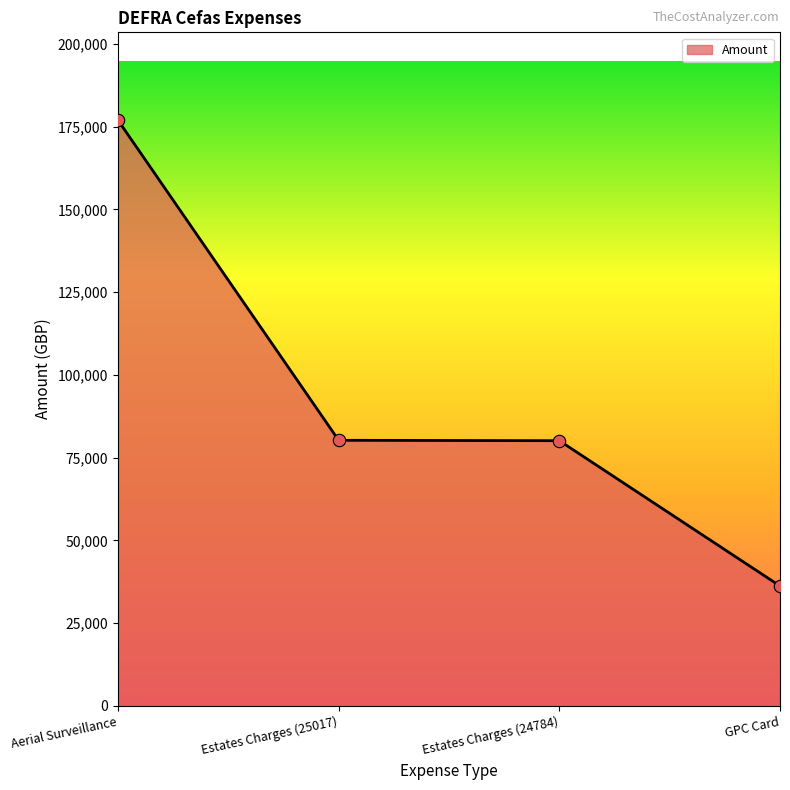

What is the change in value from Estates Charges (25017) to Estates Charges (24784)?

-118.1